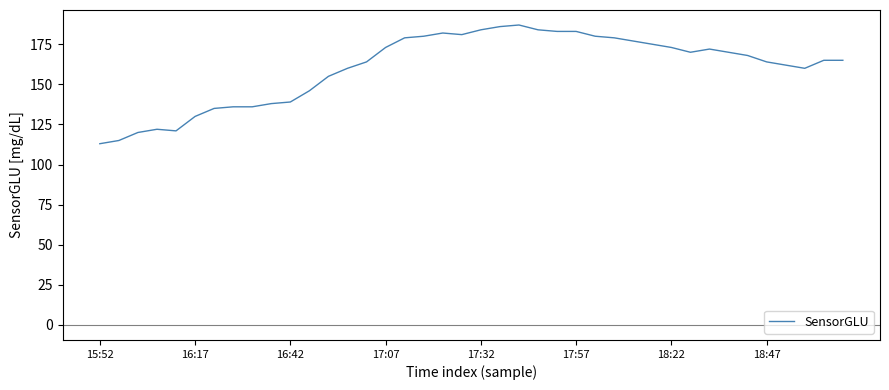

What is the greatest value displayed?

187